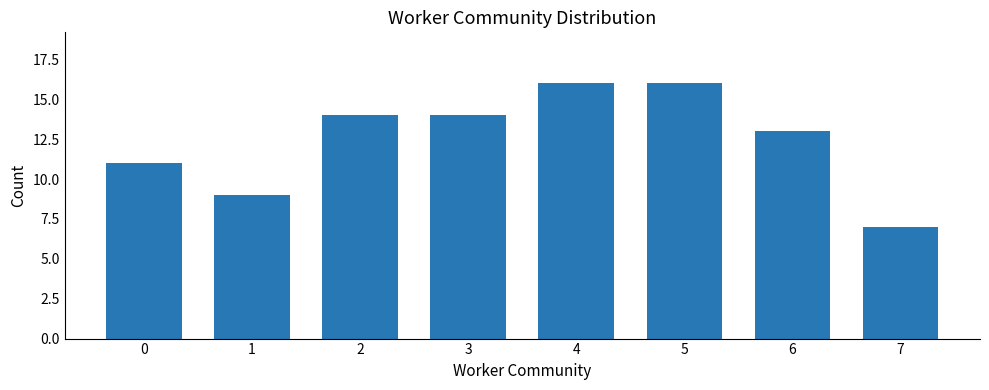

True or false: the data shows 16 at 4.

True